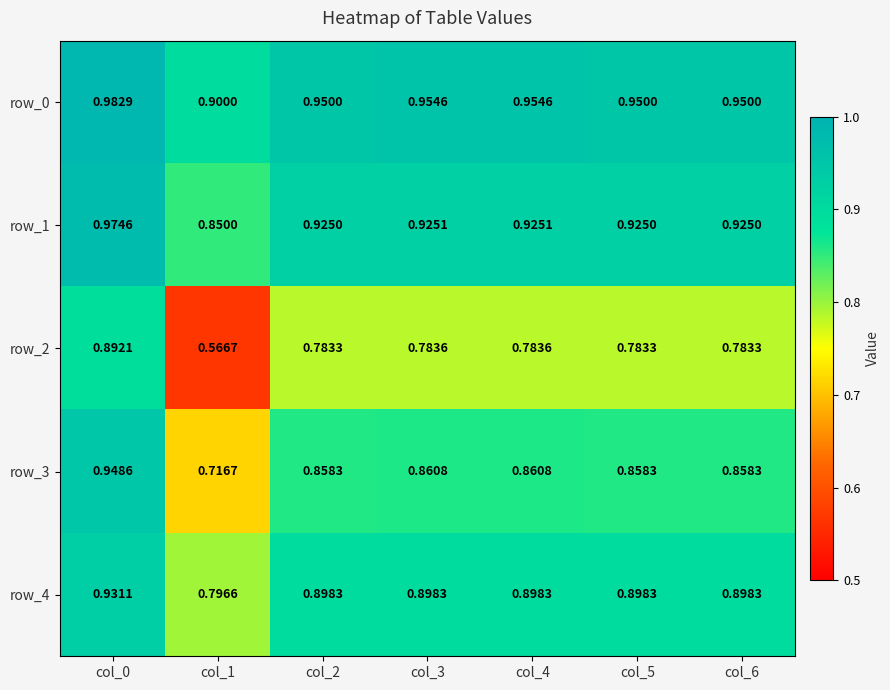

What is the sum of the row_4 values at col_5 and col_0?

1.8